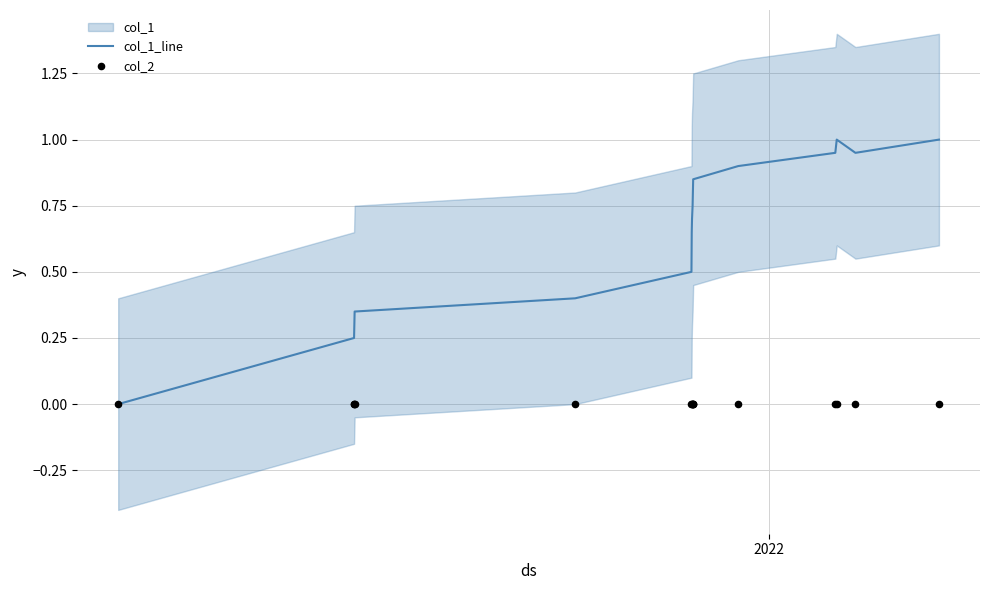

What is the highest value of the col_1_line series?

1.0